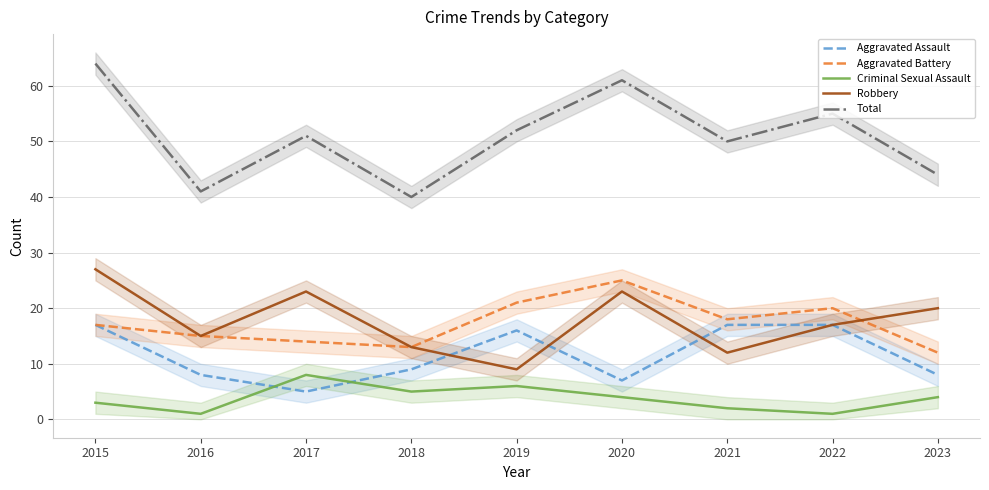

Between which two adjacent categories do Robbery and Aggravated Assault first intersect?

2018 and 2019